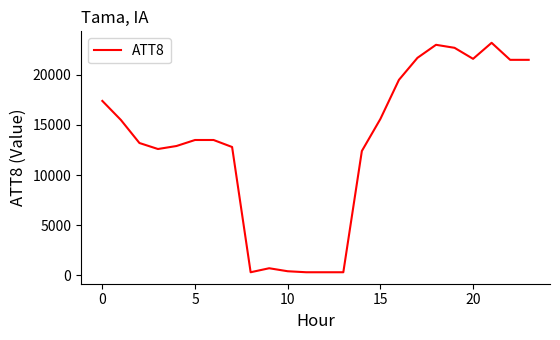

What is the smallest value displayed?

300